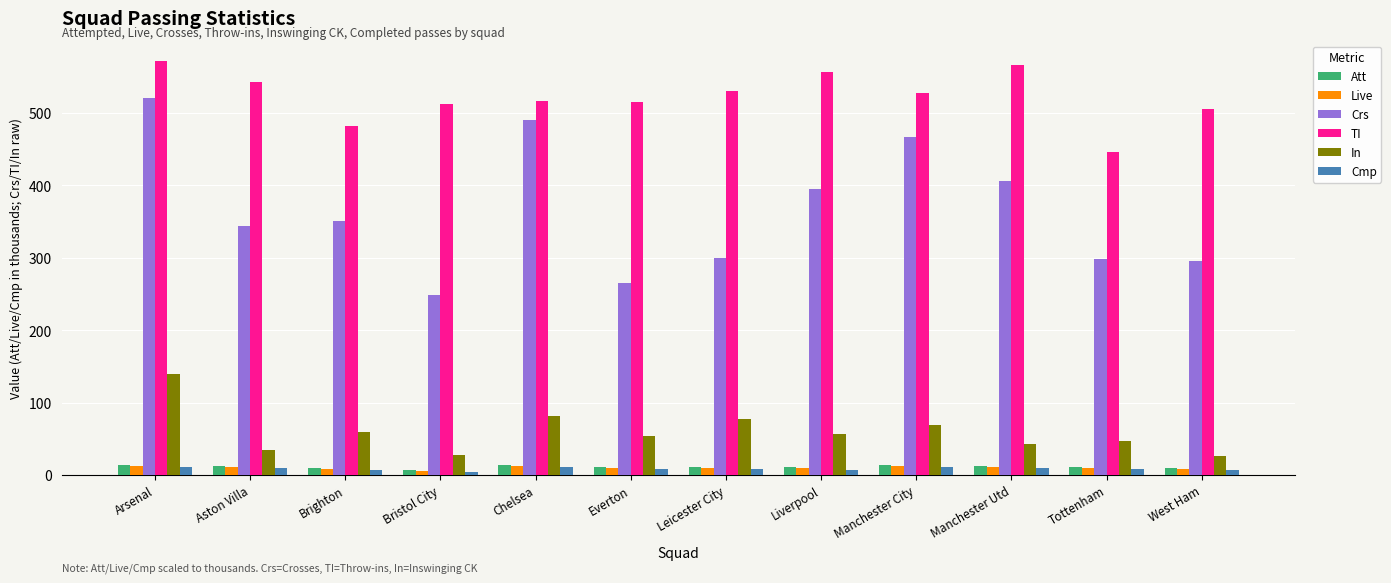

At how many categories does at least one series exceed 351?

12